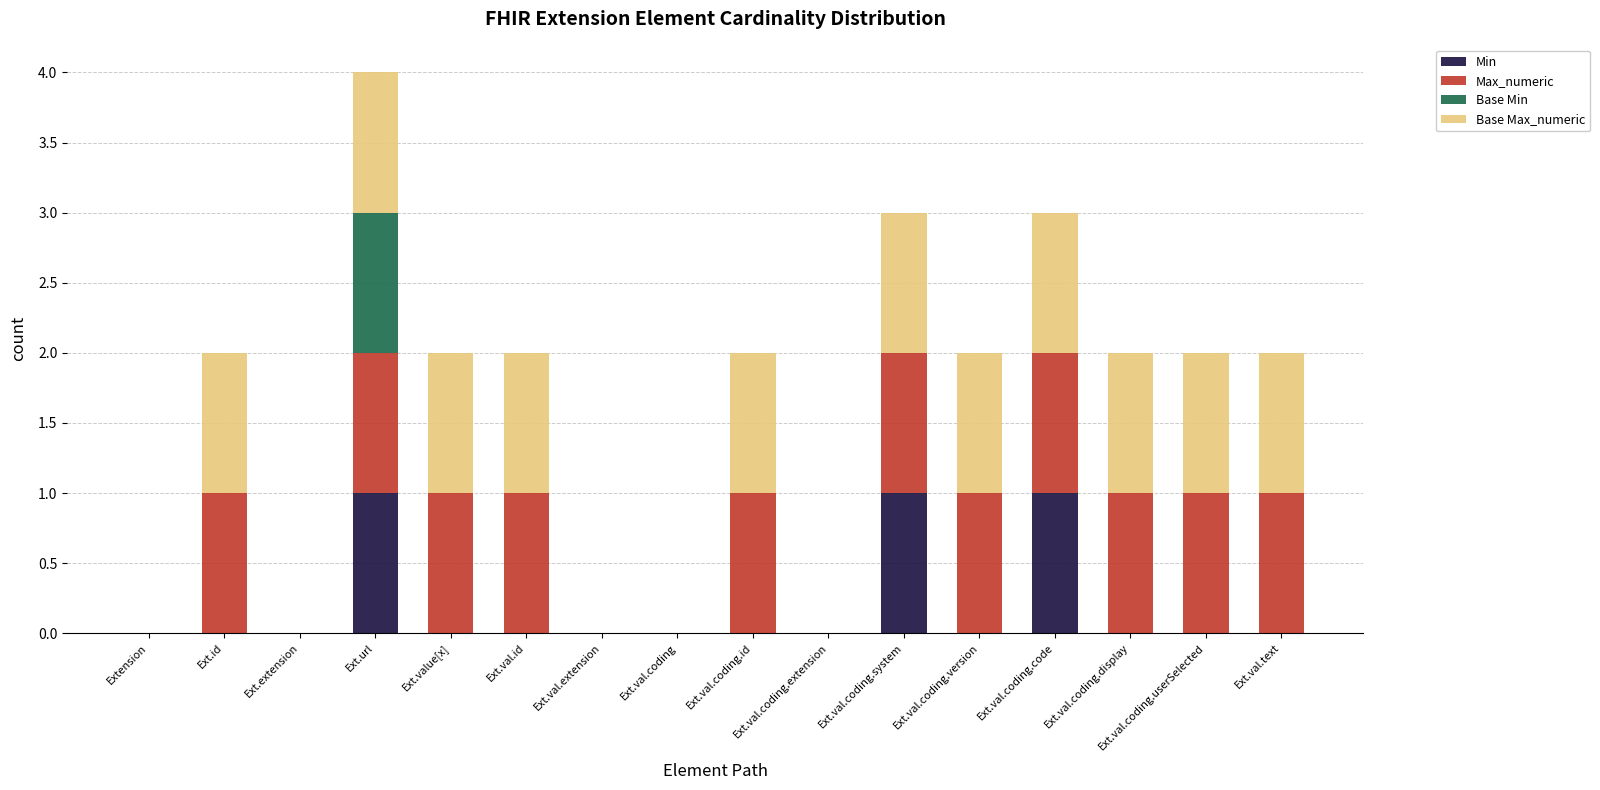

What is the sum of all Min values?

3